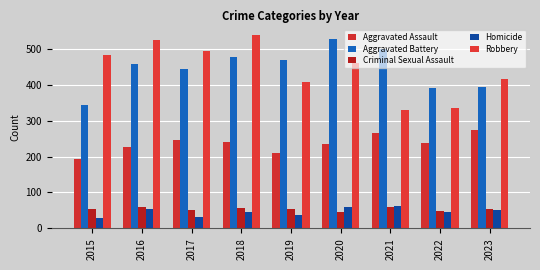

Which series has the widest spread of values?

Robbery